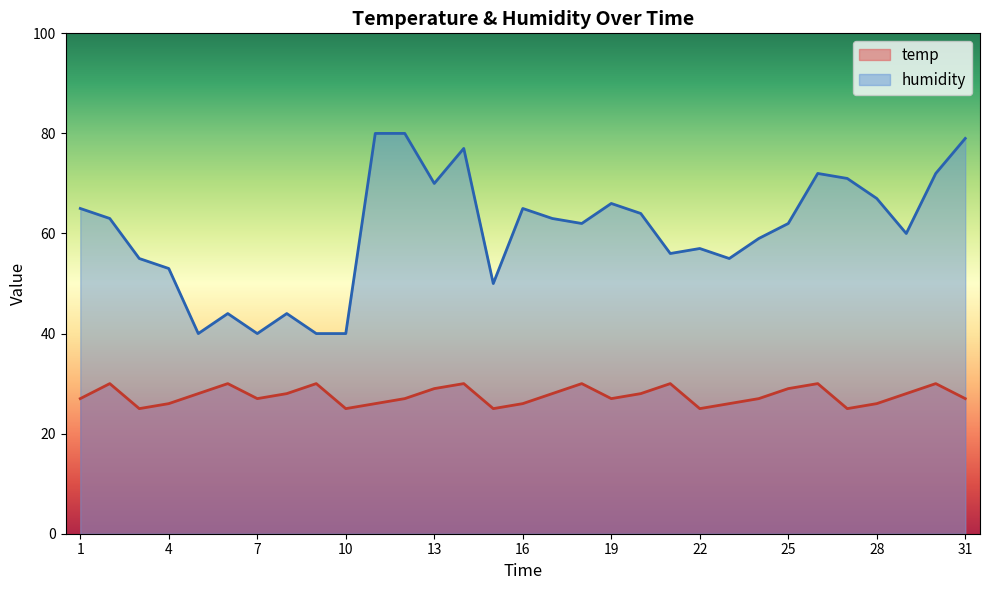

Where is the first local minimum for temp?

3